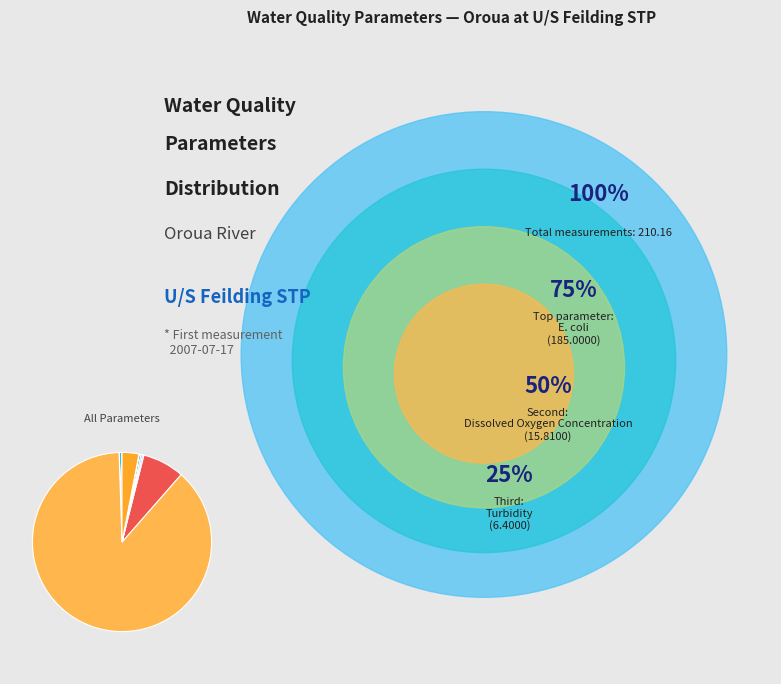

Rank the categories by value from highest to lowest.

E. coli, Dissolved Oxygen Concentration, Turbidity, Visual Clarity, Total Nitrogen, SIN (Soluble Inorganic nitrogen), Nitrate Nitrogen (NO3), Ammoniacal Nitrogen (NH4), Total Phosphorus, Dissolved Reactive Phosphorus